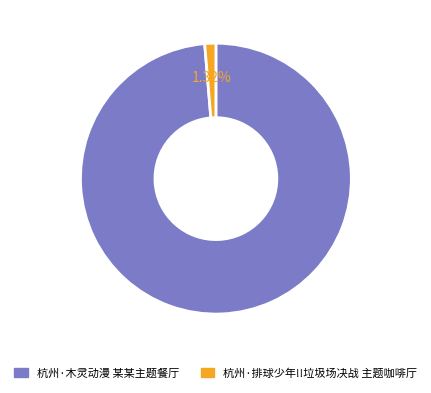

Does 杭州·木灵动漫 某某主题餐厅 represent more than half of the total?

Yes